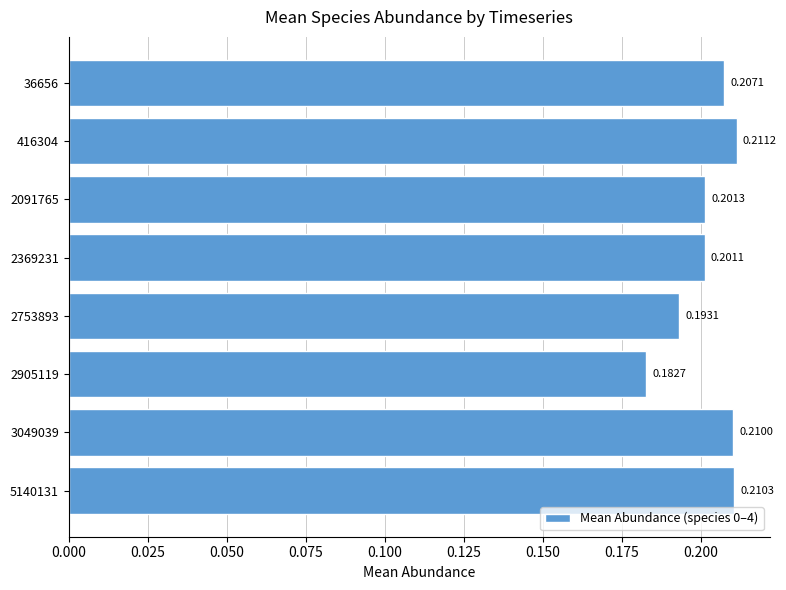

Rank the categories by value from lowest to highest.

2905119, 2753893, 2369231, 2091765, 36656, 3049039, 5140131, 416304